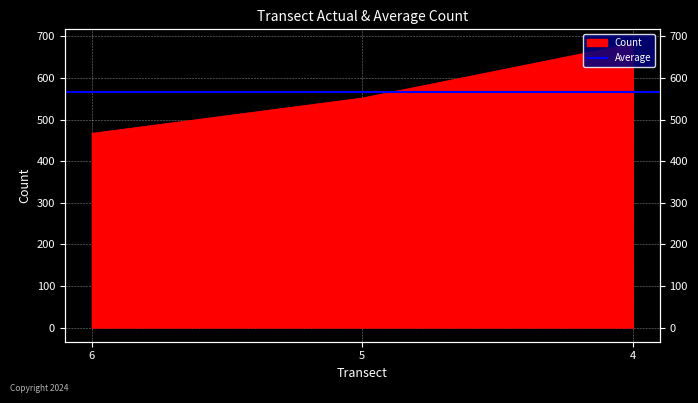

Which category has the highest value across all series?

4